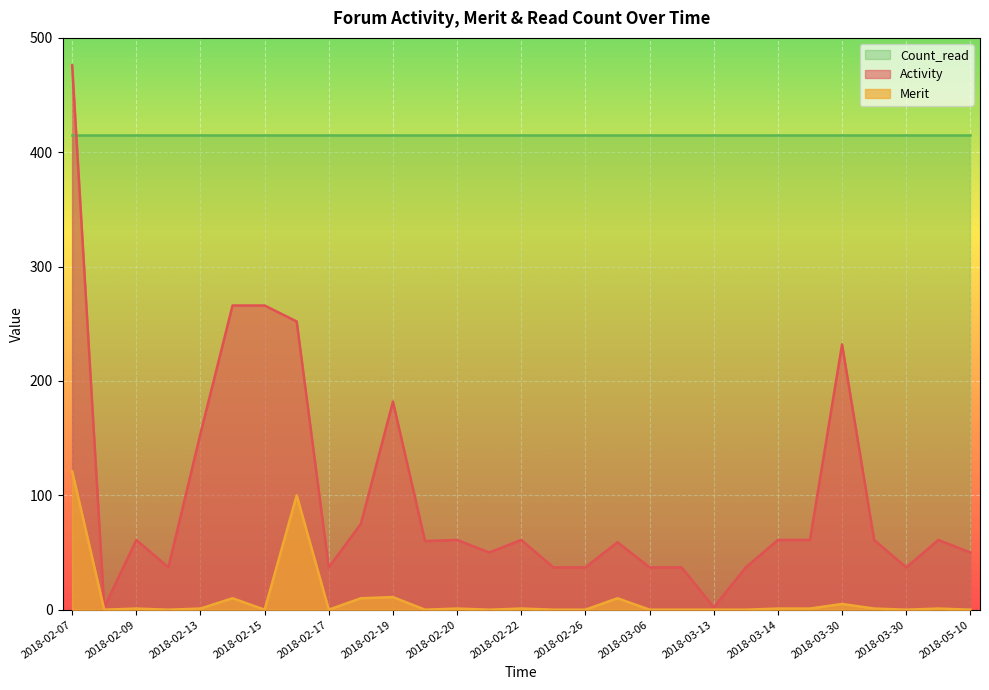

What are all the series names shown in the legend?

Count_read, Activity, Merit